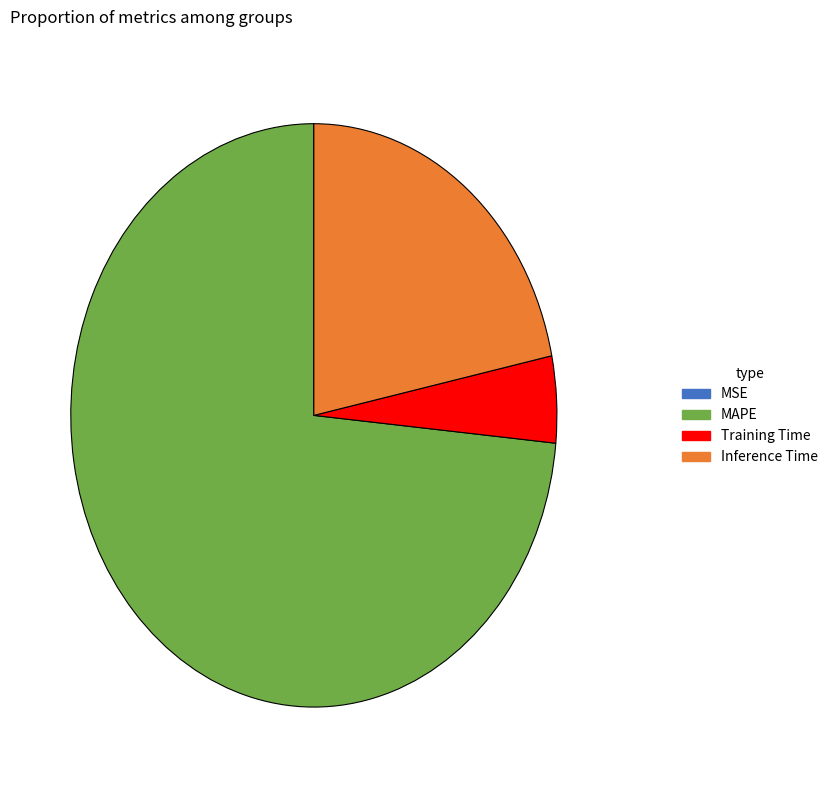

Does MAPE represent more than half of the total?

Yes